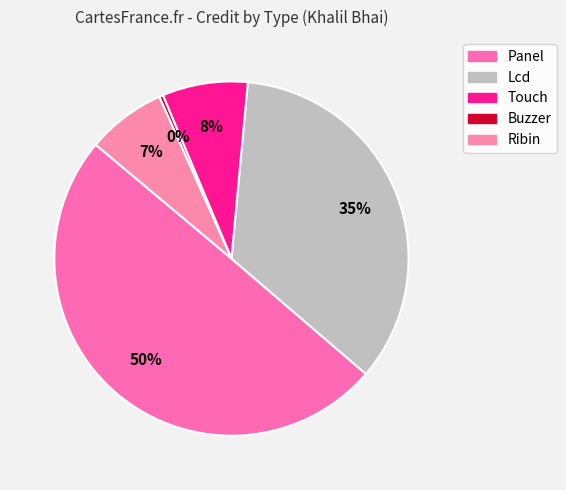

To the nearest percent, what is the average slice percentage?

20%